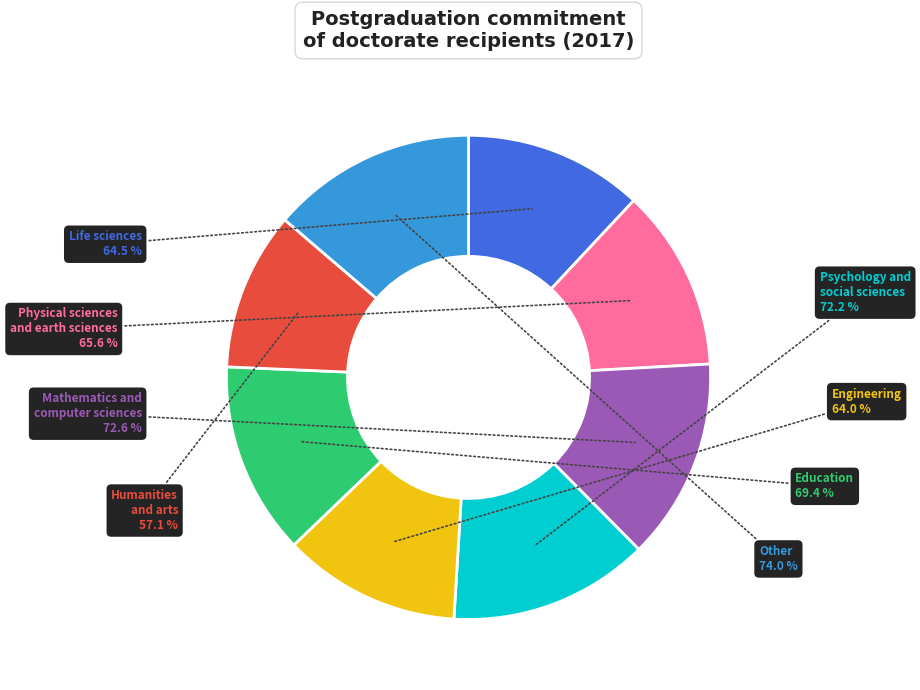

Rank the categories by value from highest to lowest.

Other, Mathematics and
computer sciences, Psychology and
social sciences, Education, Physical sciences
and earth sciences, Life sciences, Engineering, Humanities
and arts